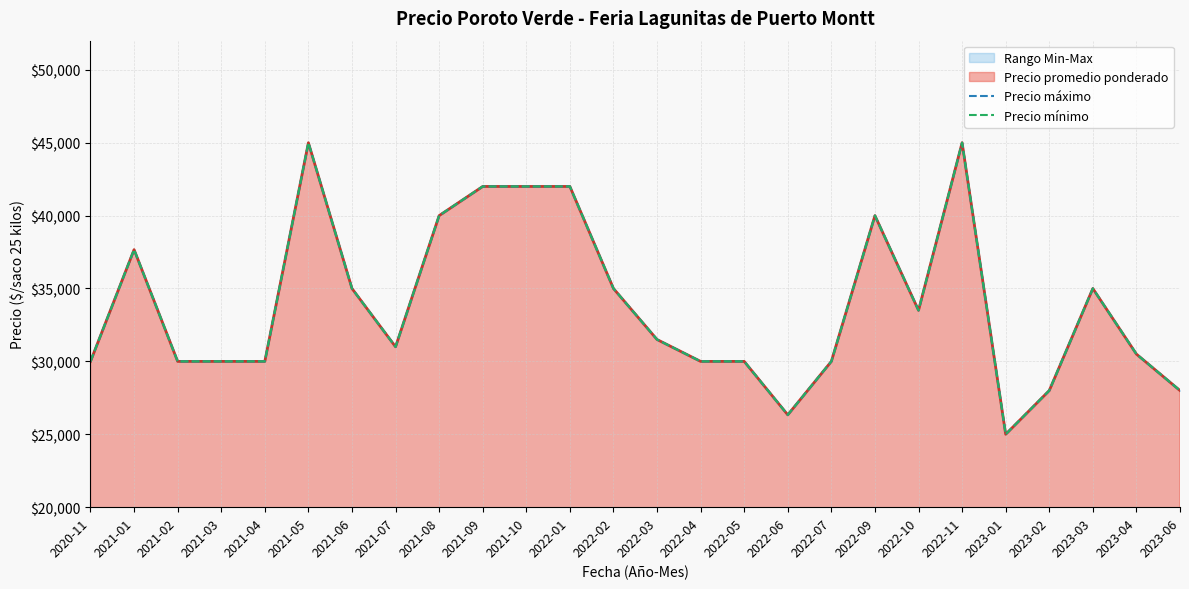

At how many categories does at least one series exceed 31131?

13